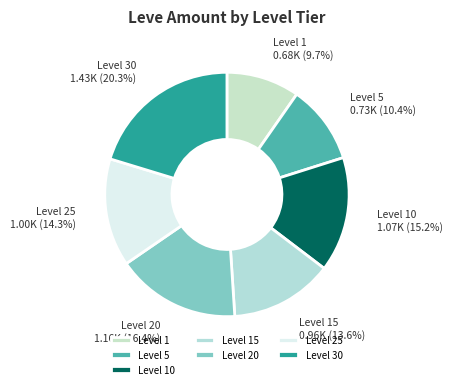

Which has a higher value, Level 15 or Level 25?

Level 25